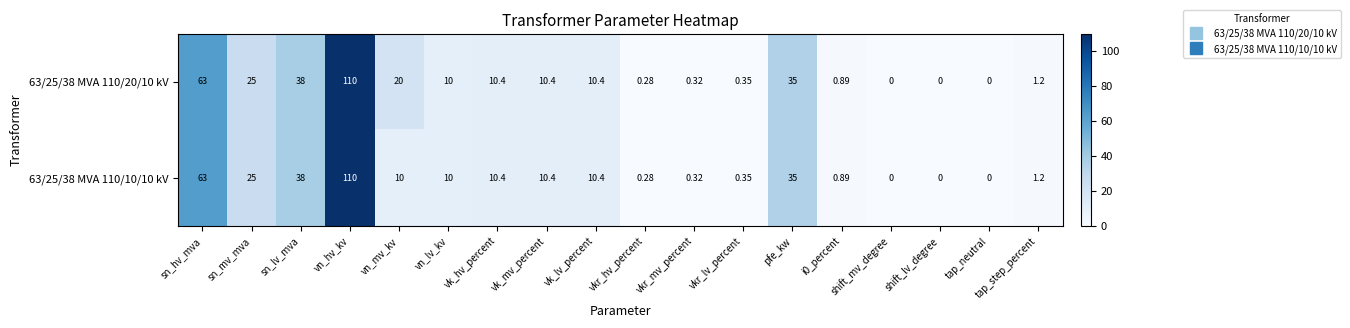

Where is 63/25/38 MVA 110/10/10 kV nearest to the value 55?

sn_hv_mva